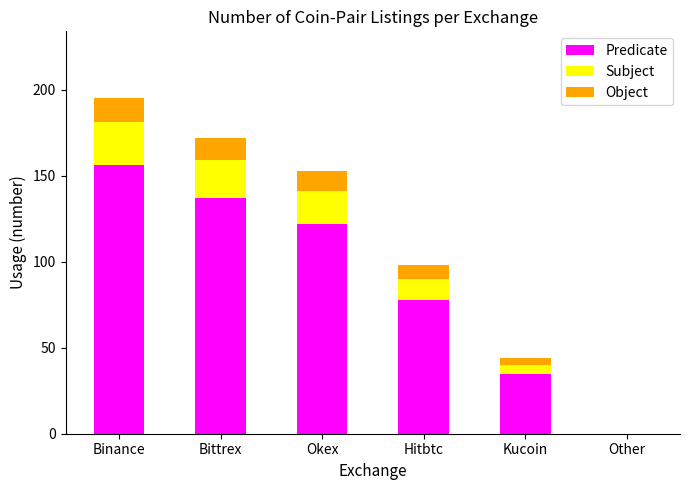

How many data points does each series have?

6